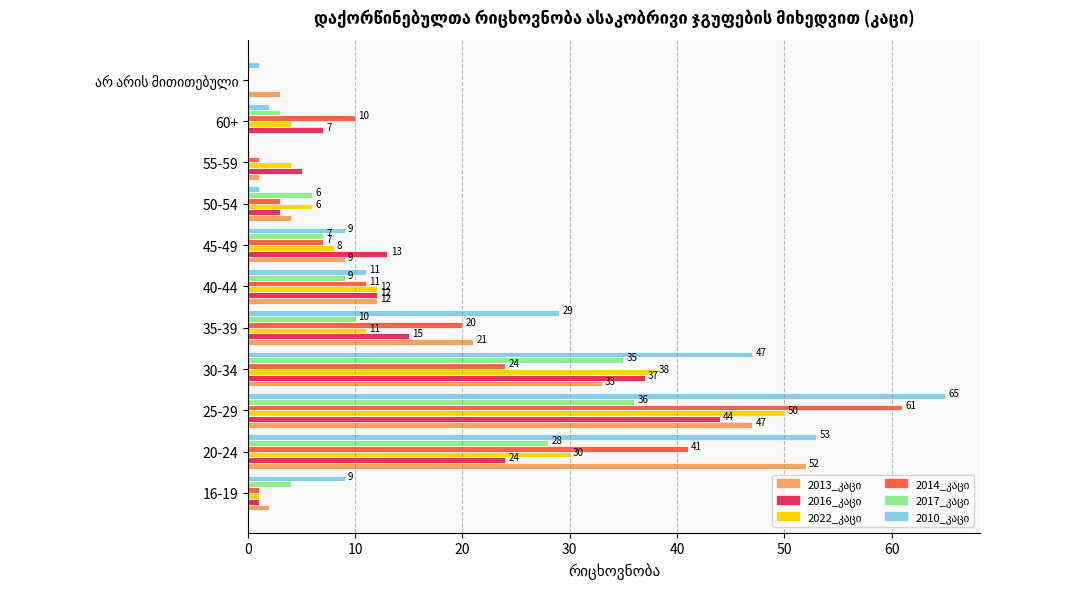

How many data points does each series have?

11